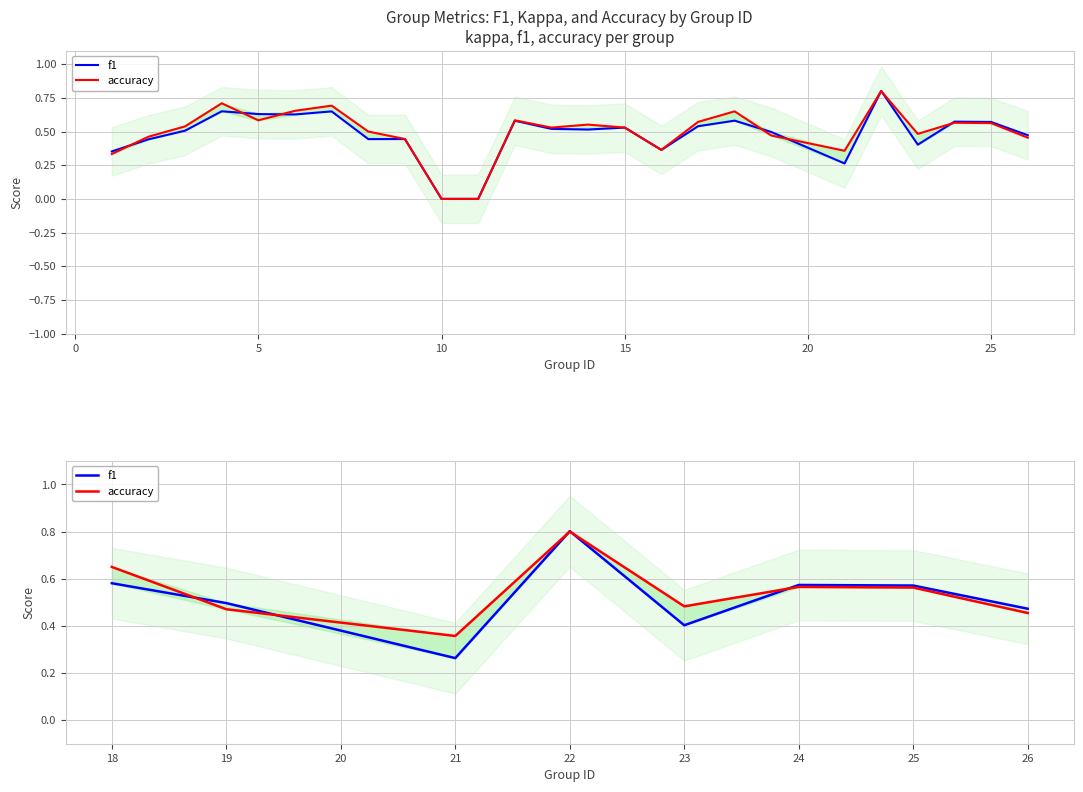

At which category does accuracy reach its first local valley?

21